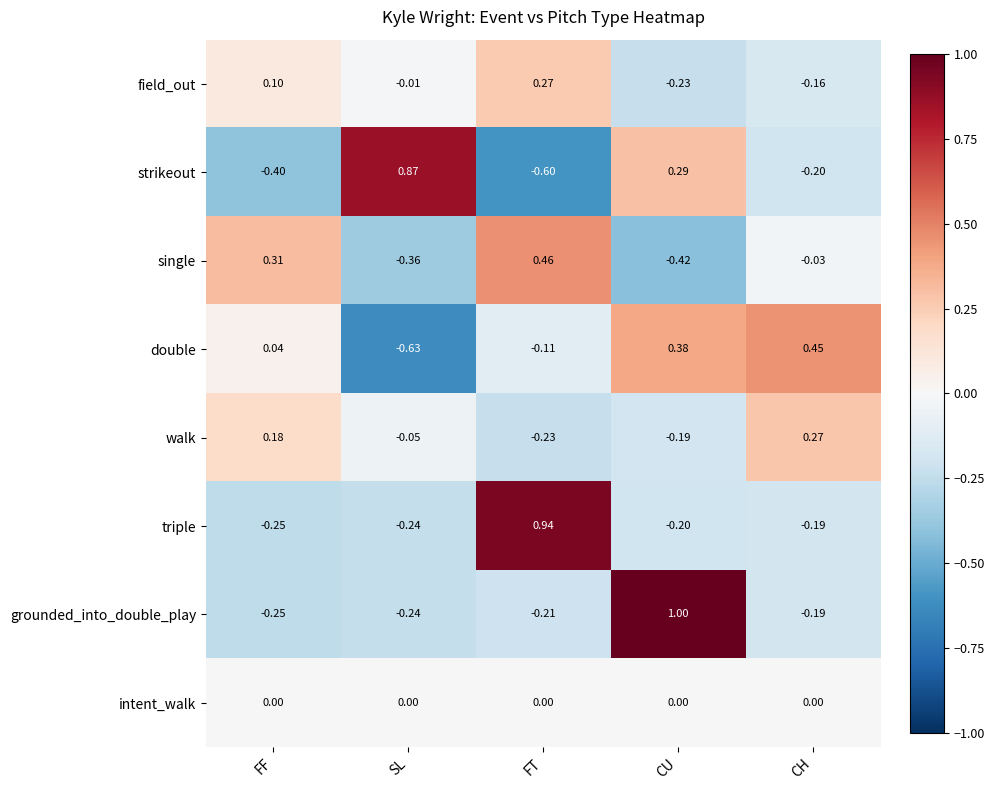

Where does the walk series first go above 0?

FF